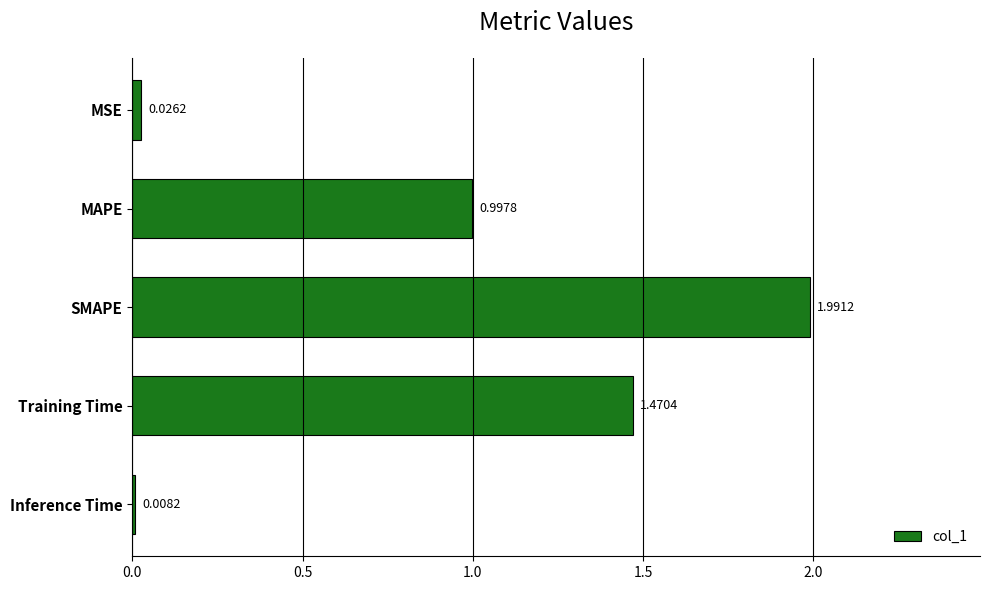

What is the label of the 1st bar from the top?

MSE